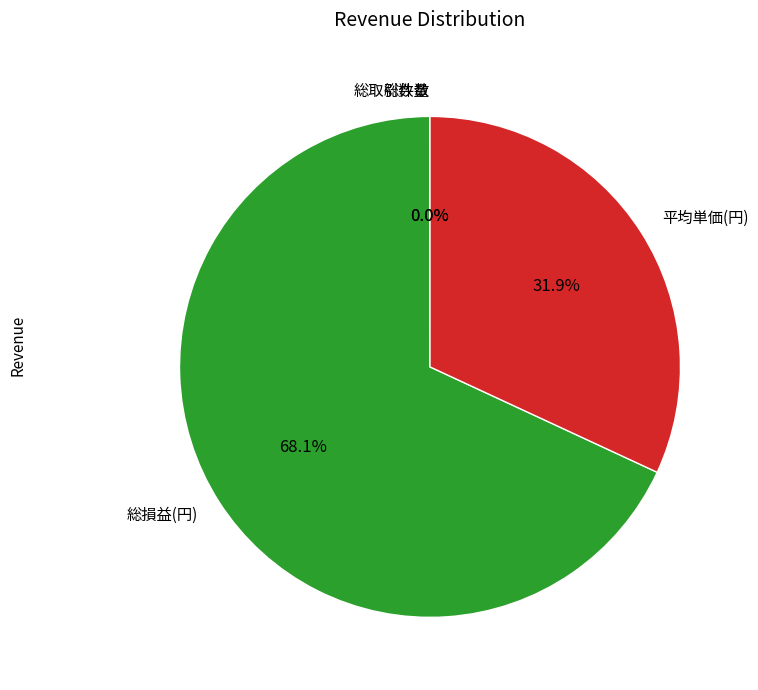

Which slice represents more than half of the pie?

総損益(円)